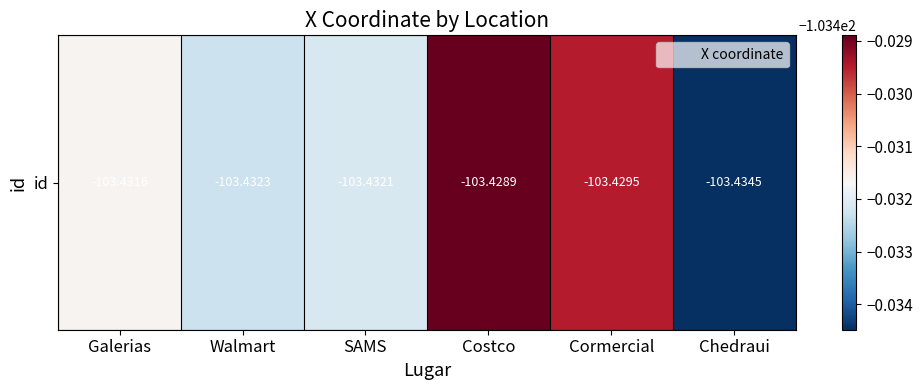

Rank the categories by value from highest to lowest.

Costco, Cormercial, Galerias, SAMS, Walmart, Chedraui